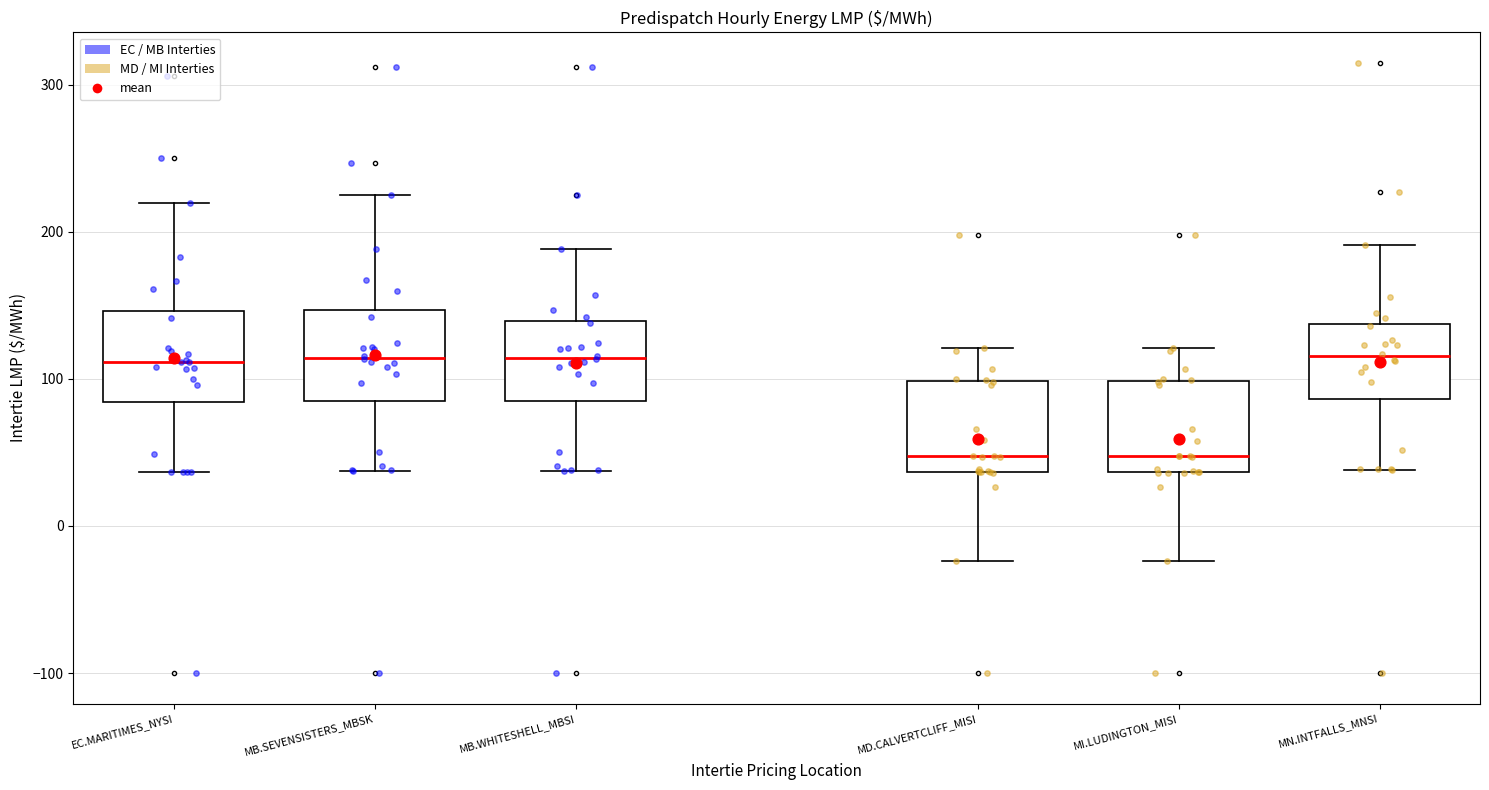

Where does the median line of the box for MN.INTFALLS_MNSI sit on the y-axis? The values are not printed on the chart, so give them approximately, as read against the axis.

120